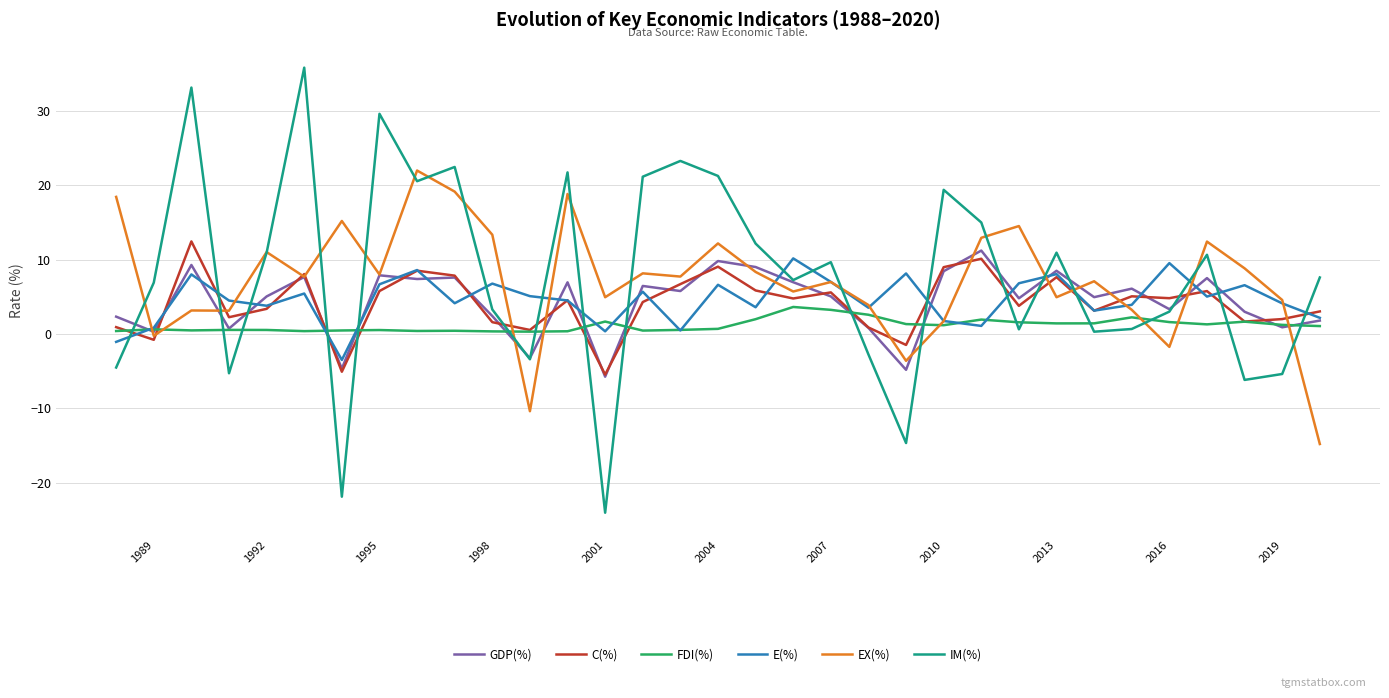

Which series has the largest range (max minus min)?

IM(%)